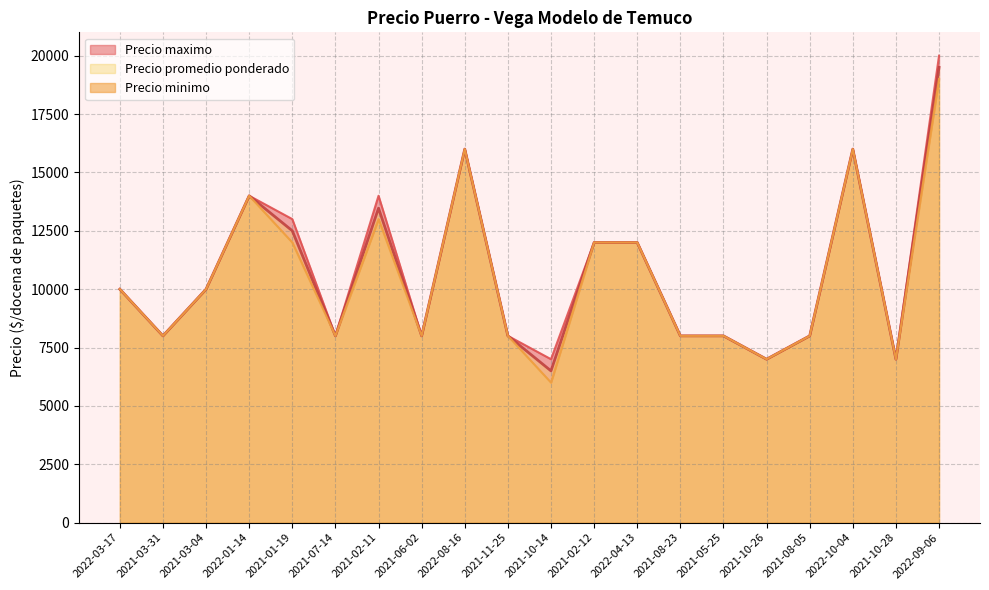

The Precio maximo series shows 10000 at 2021-03-04. True or false?

True